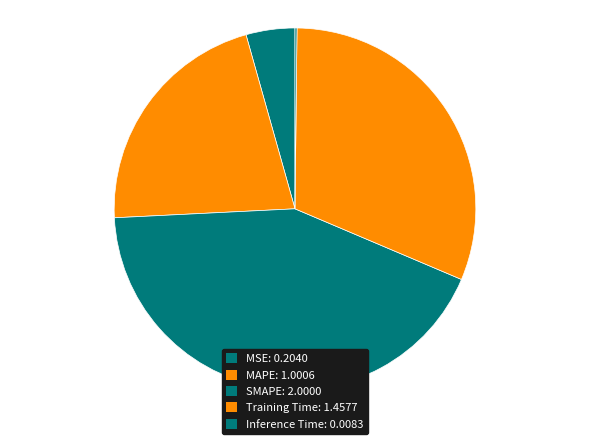

To the nearest percent, what portion does SMAPE represent?

43%